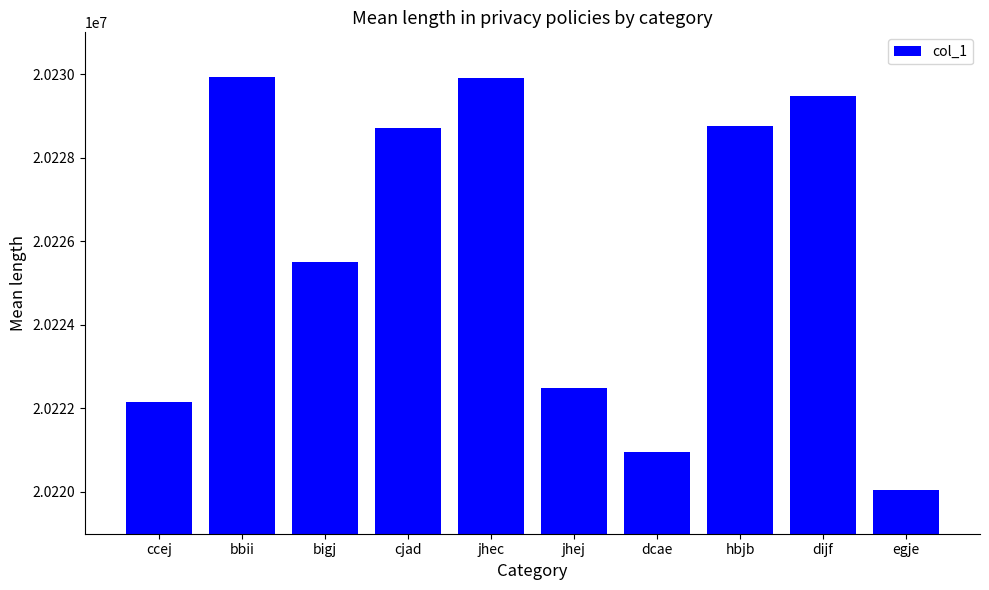

What is the ratio of the value at bigj to the value at dijf?

1.0